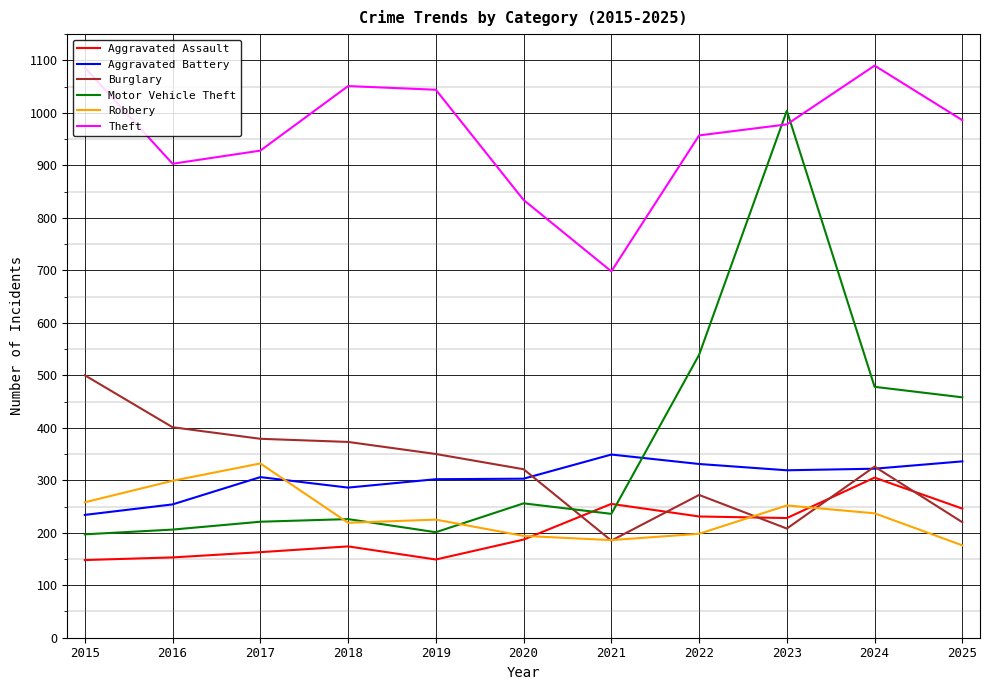

What is the difference between the second highest and second lowest values in the Theft series?

252